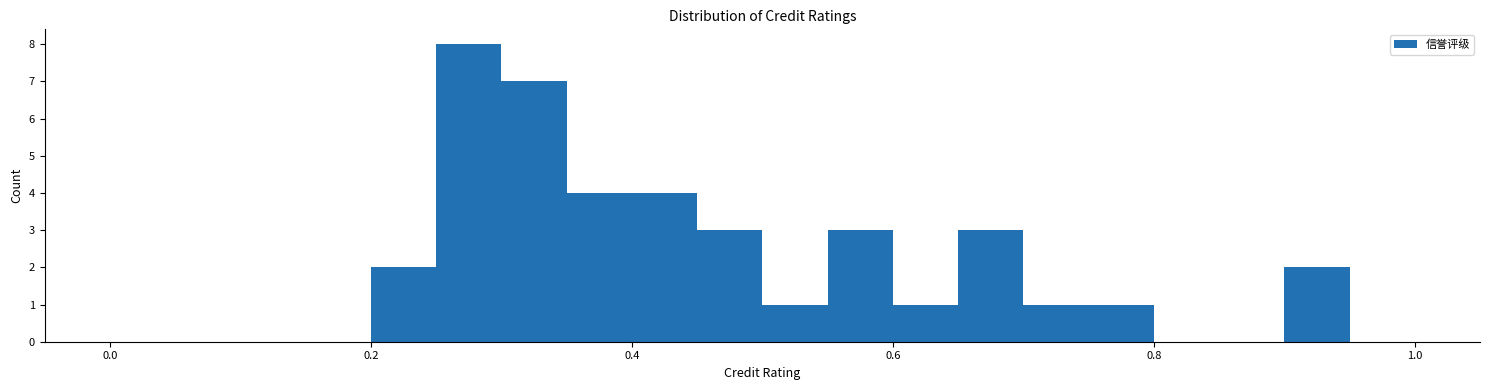

Around what value on the x-axis is the tallest bar? Give the approximate position of its centre, as read against the axis.

0.28